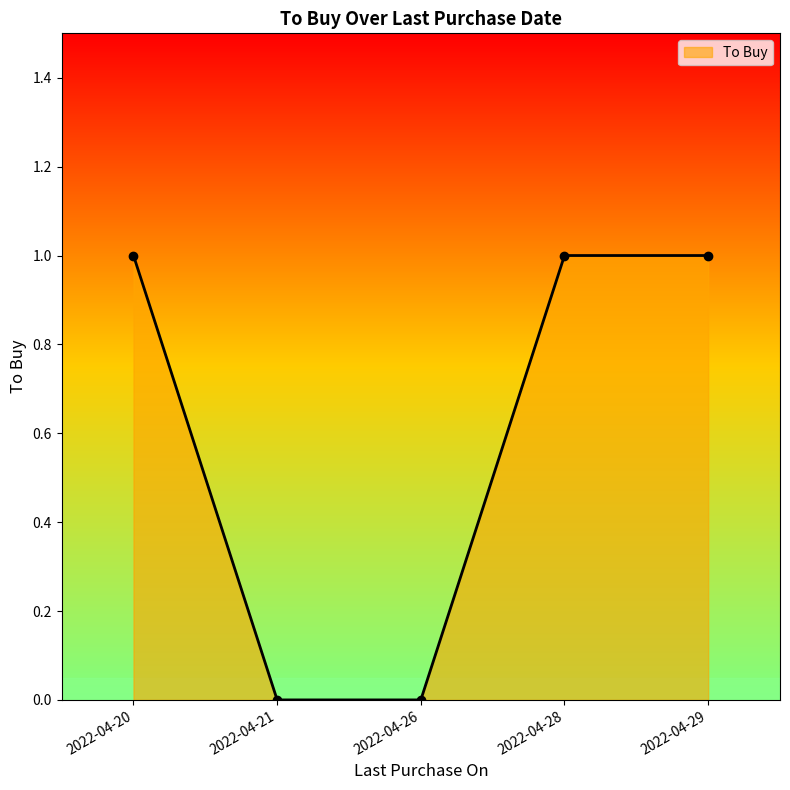

What is the value of the 4th point from the left?

1